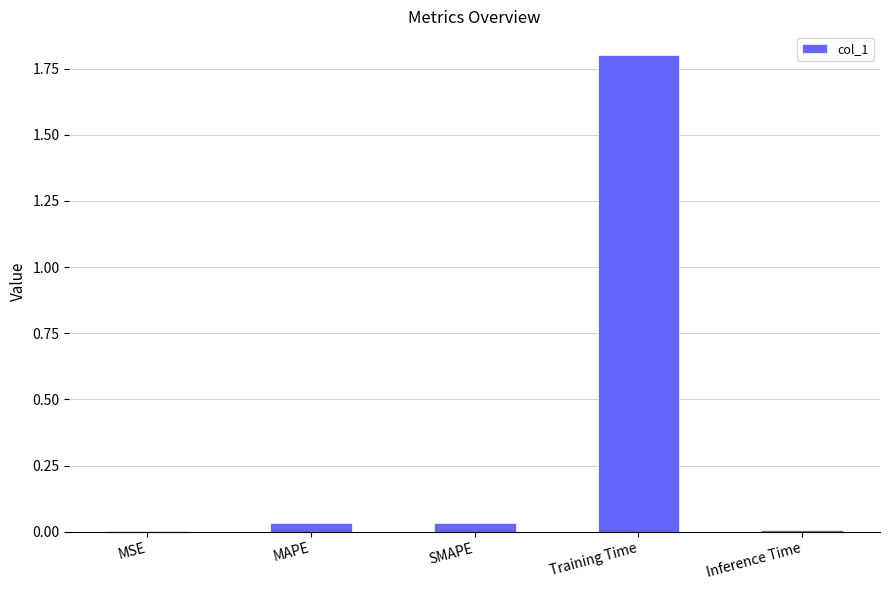

Which label corresponds to the largest value in the chart?

Training Time